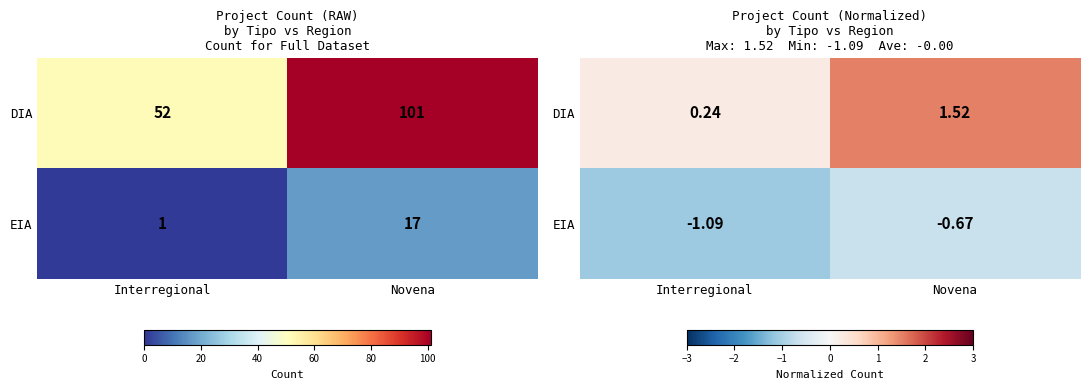

The EIA series shows -0.7 at Novena. True or false?

True